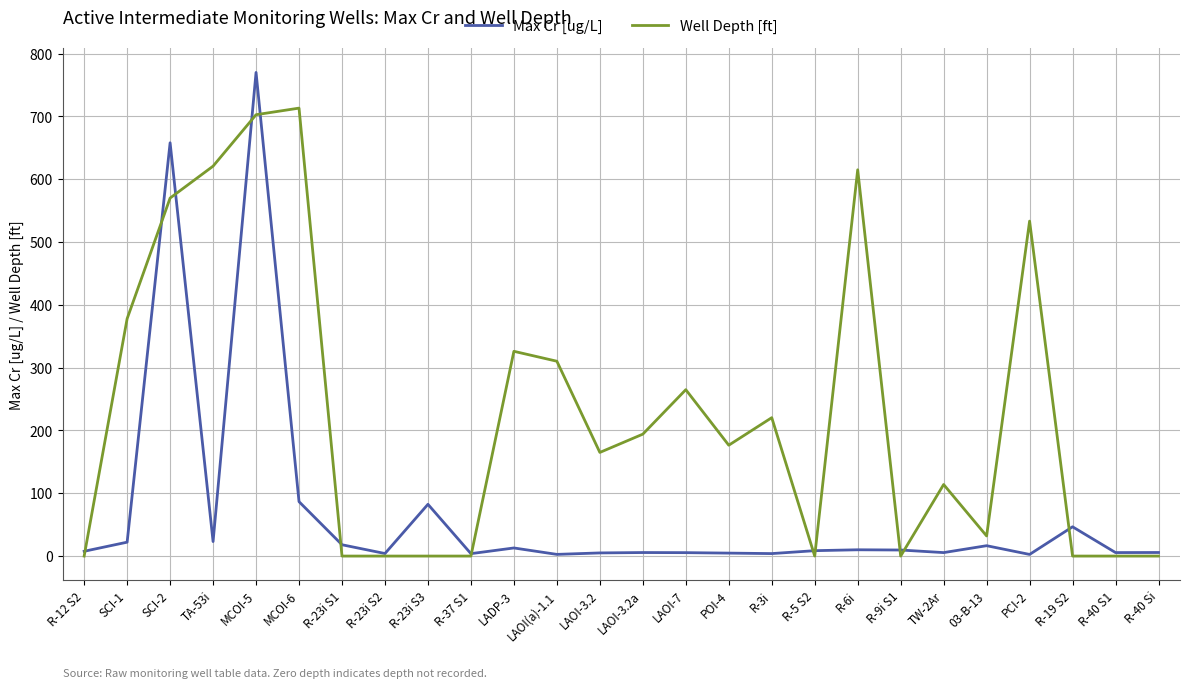

True or false: Well Depth [ft] has more than 1 points higher than both neighbors.

True